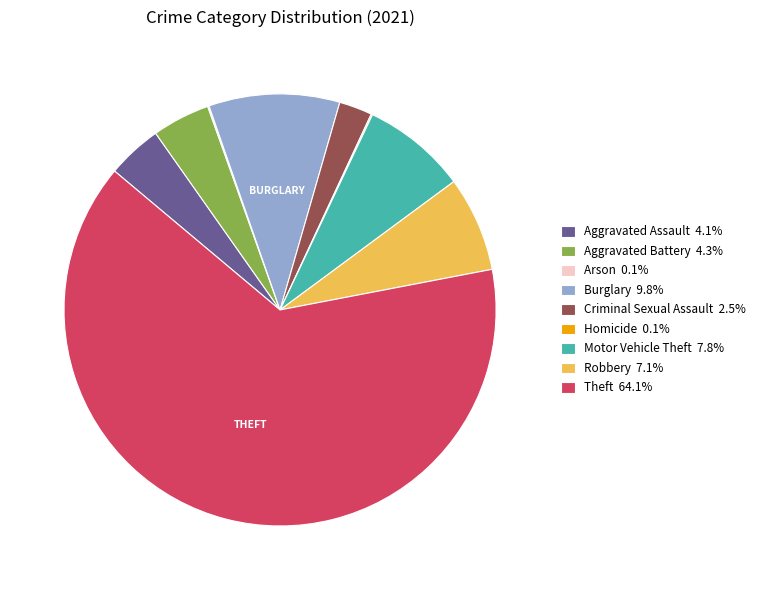

Which has a higher value, Aggravated Battery or Burglary?

Burglary